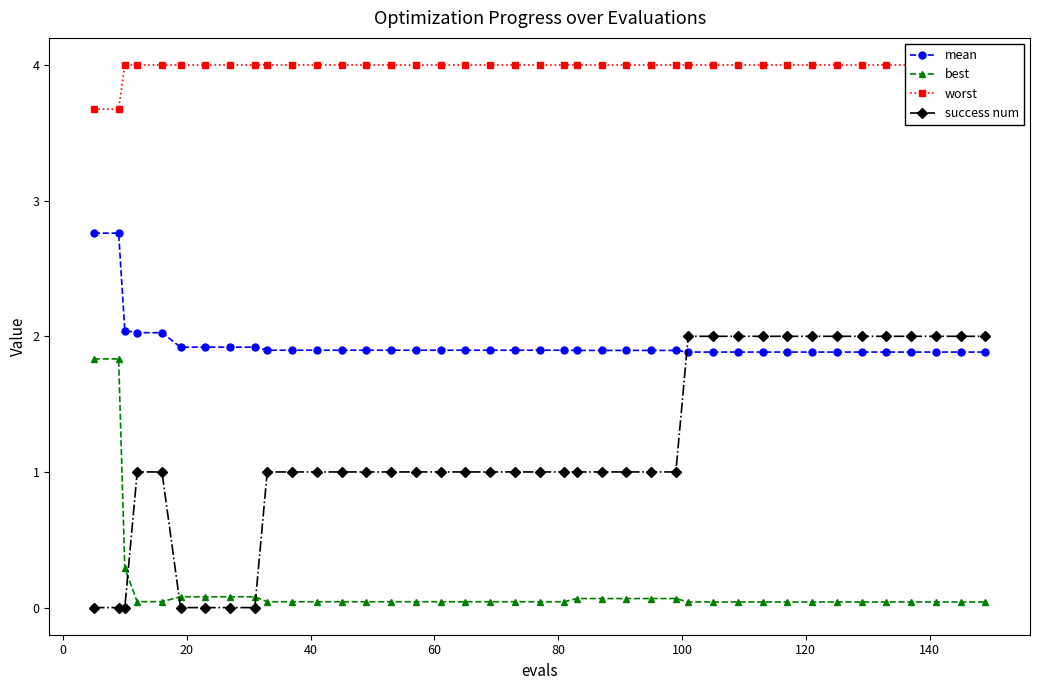

True or false: mean and best intersect in this chart.

False